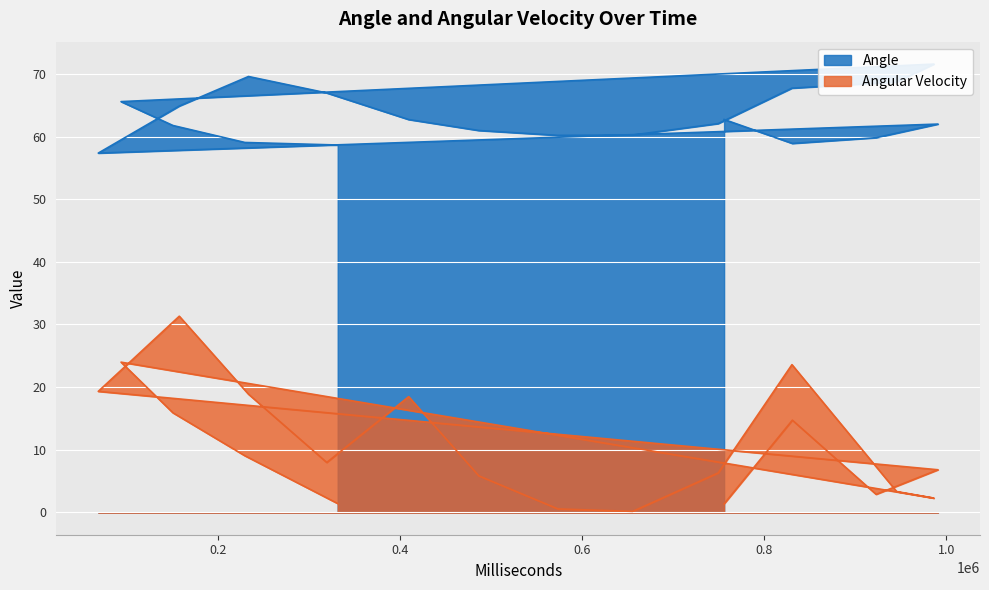

Is it true that Angular Velocity equals 0.8 at 573458?

False